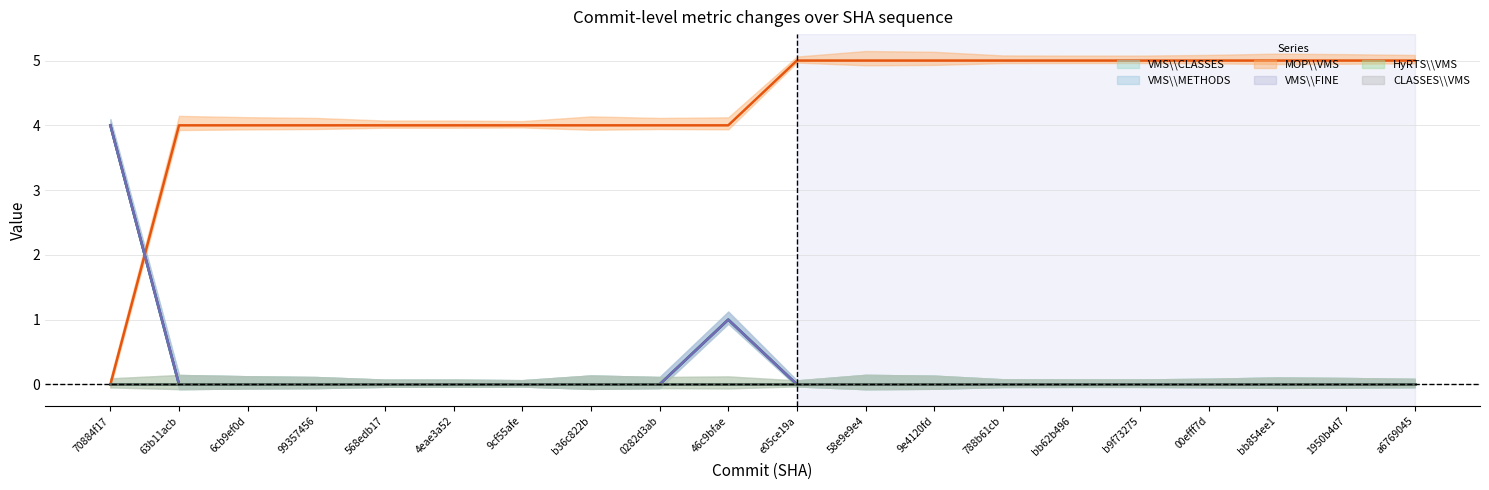

True or false: VMS\\CLASSES and VMS\\FINE intersect in this chart.

False